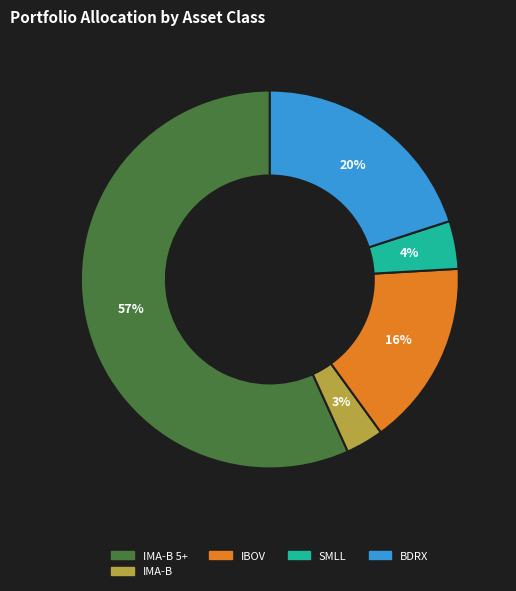

Is there any slice that represents more than half of the pie?

Yes